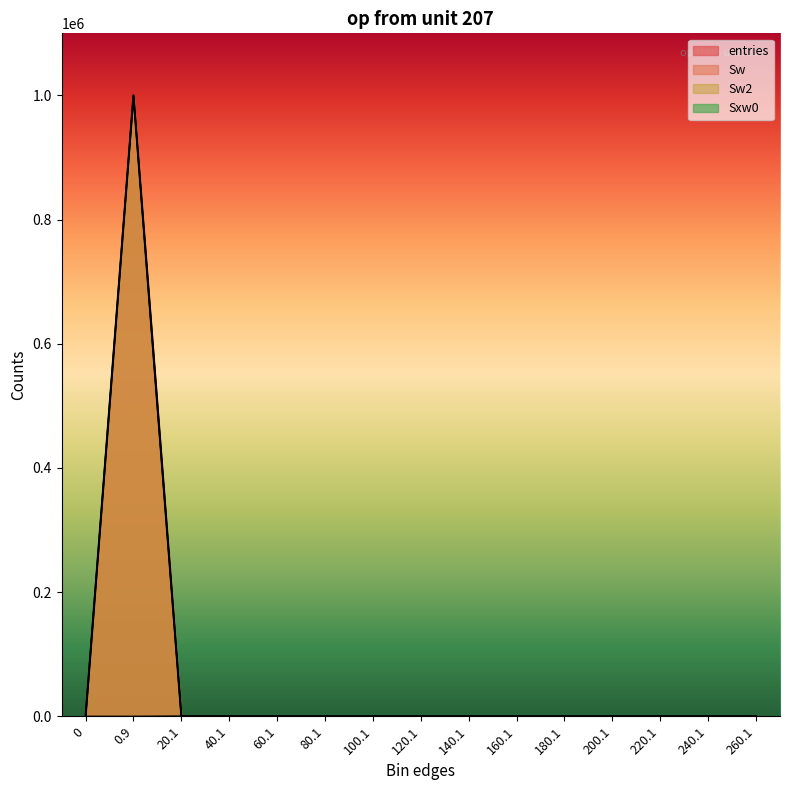

At which category does Sw reach its first local peak?

0.9